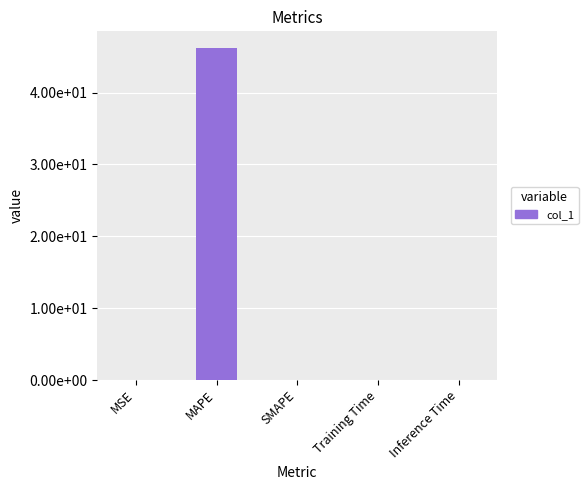

Which category has the highest value across all series?

MAPE